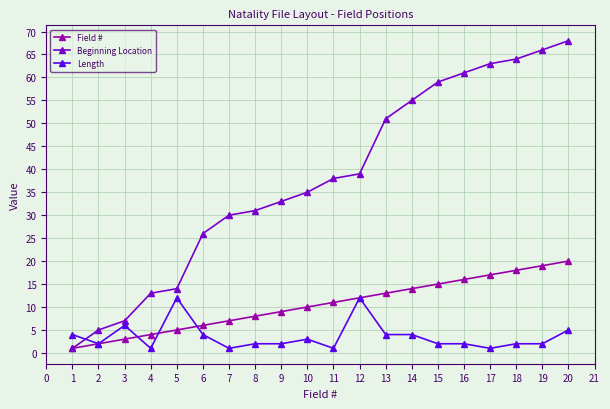

What are all the series names shown in the legend?

Field #, Beginning Location, Length